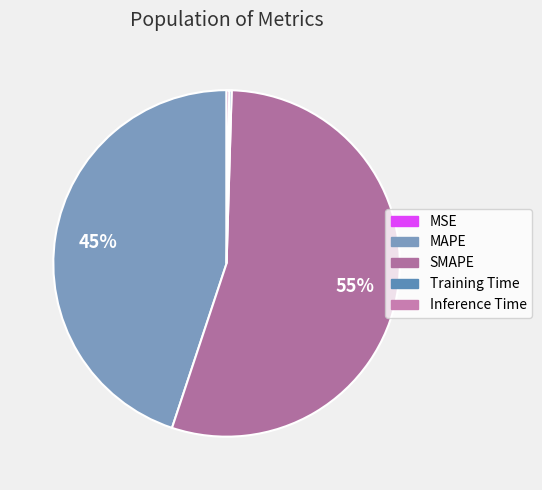

How many slices are in this pie chart?

5